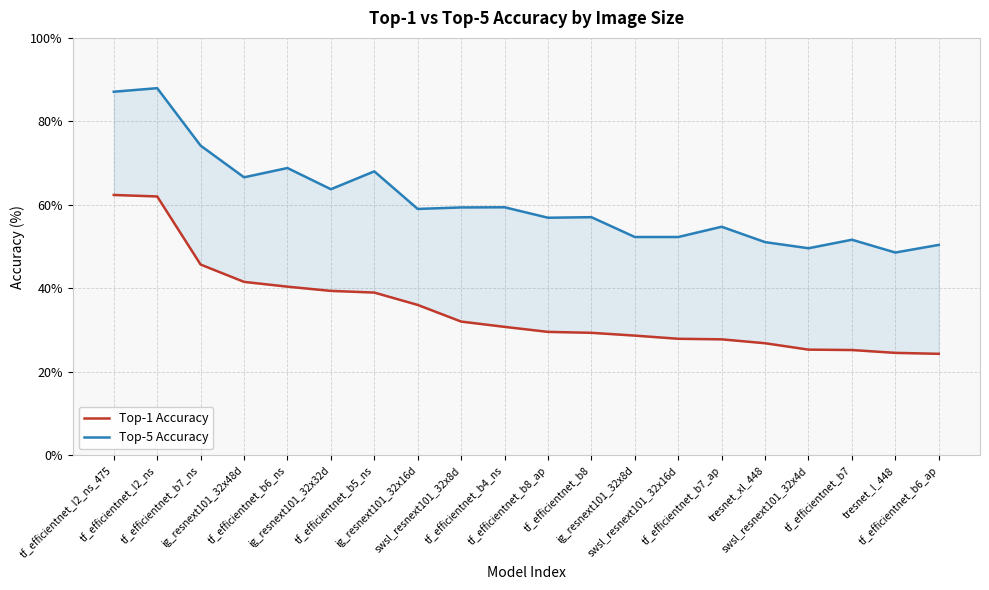

Rank the series by their average value, from lowest to highest.

Top-1 Accuracy, Top-5 Accuracy